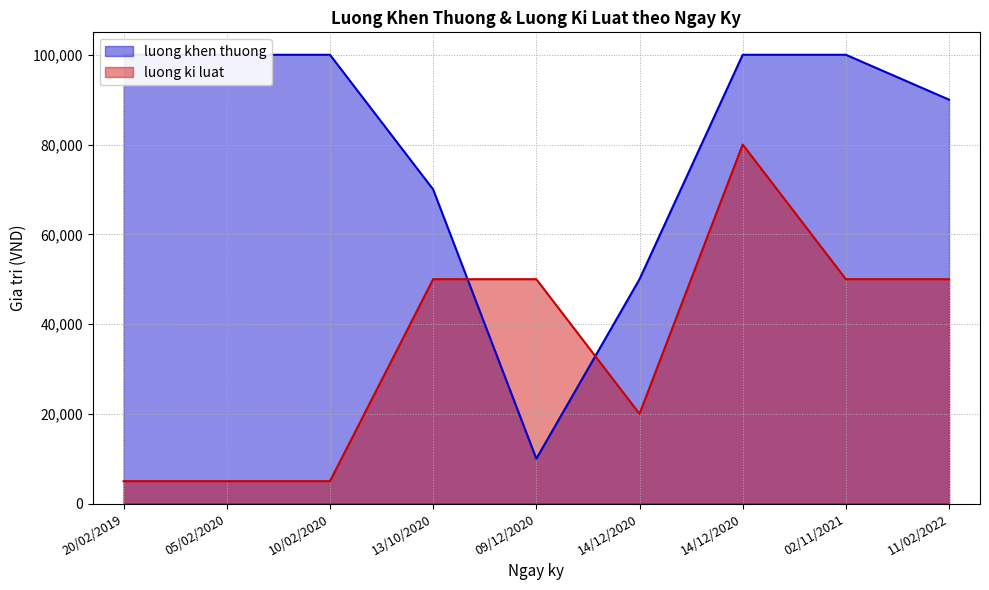

Which label corresponds to the smallest value in the chart?

10/02/2020